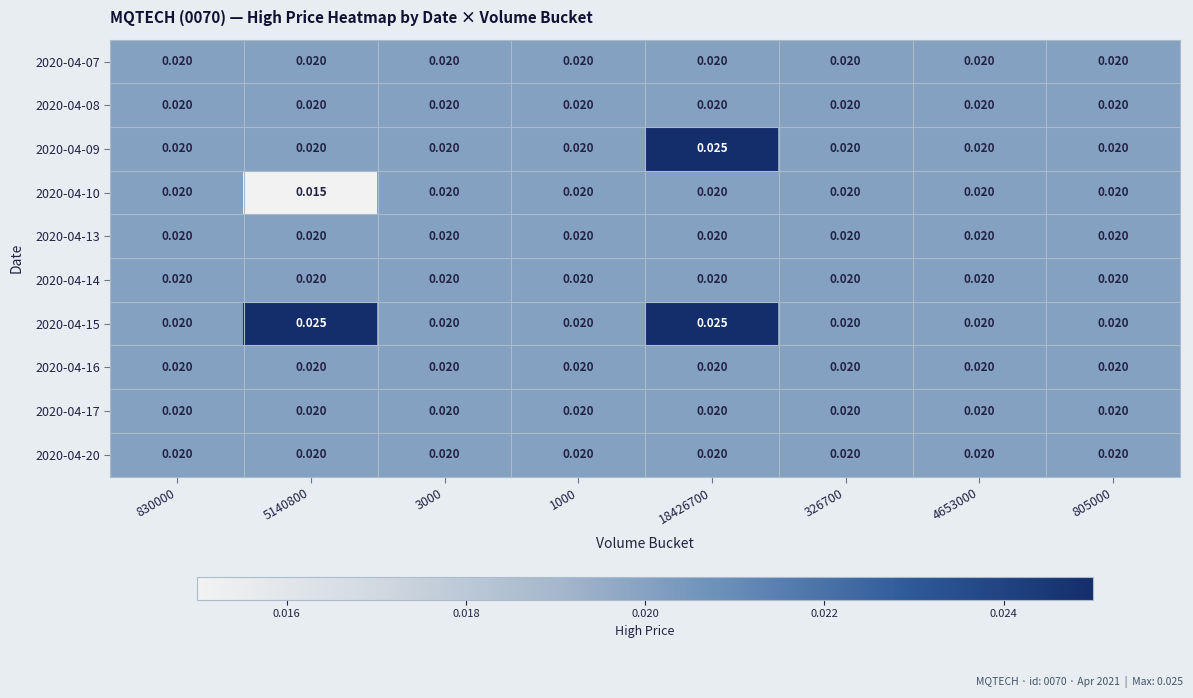

How many data points does each series have?

8